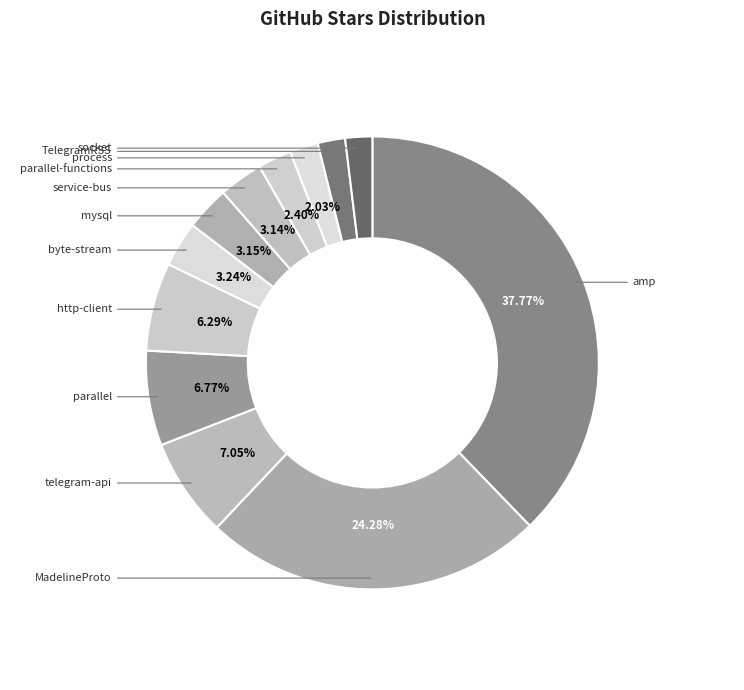

How many slices are in this pie chart?

12